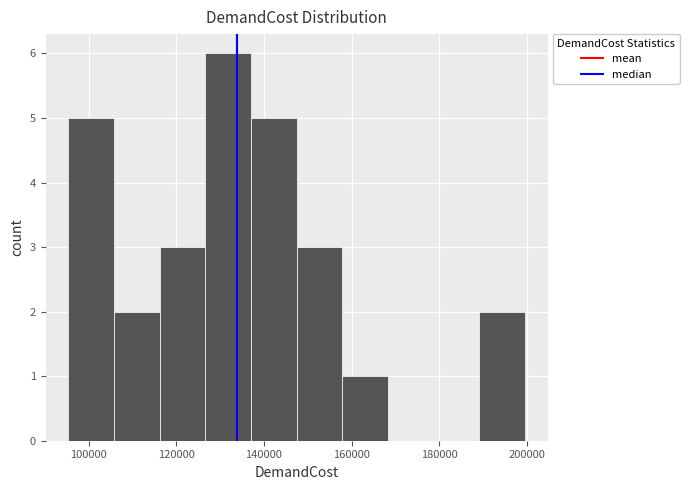

Reading left to right, list every bar in this chart as the range it spans on the x-axis followed by its height. Neither the bar edges nor the heights are printed on the chart, so give them approximately, as read against the axes.

96000 to 106000: 5
106000 to 116000: 2
116000 to 126000: 3
126000 to 138000: 6
138000 to 148000: 5
148000 to 158000: 3
158000 to 168000: 1
168000 to 178000: 0
178000 to 190000: 0
190000 to 200000: 2